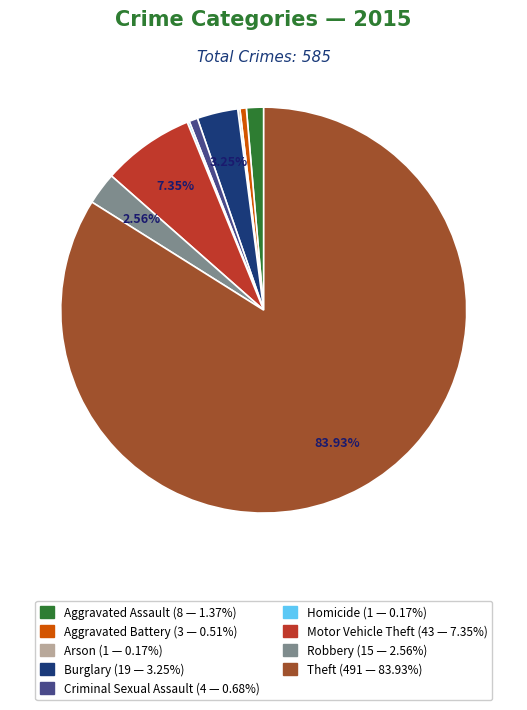

Is it true that Burglary is 12% of the pie?

False